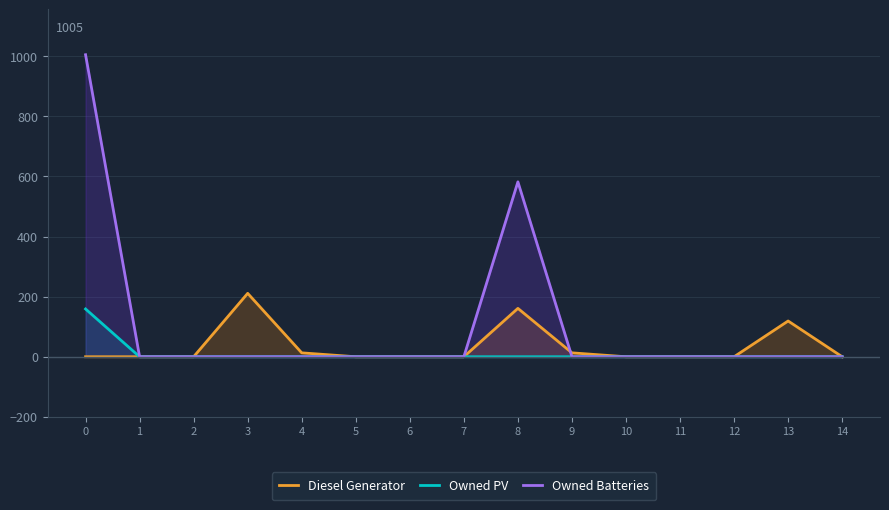

True or false: Diesel Generator and Owned PV cross at least once.

False